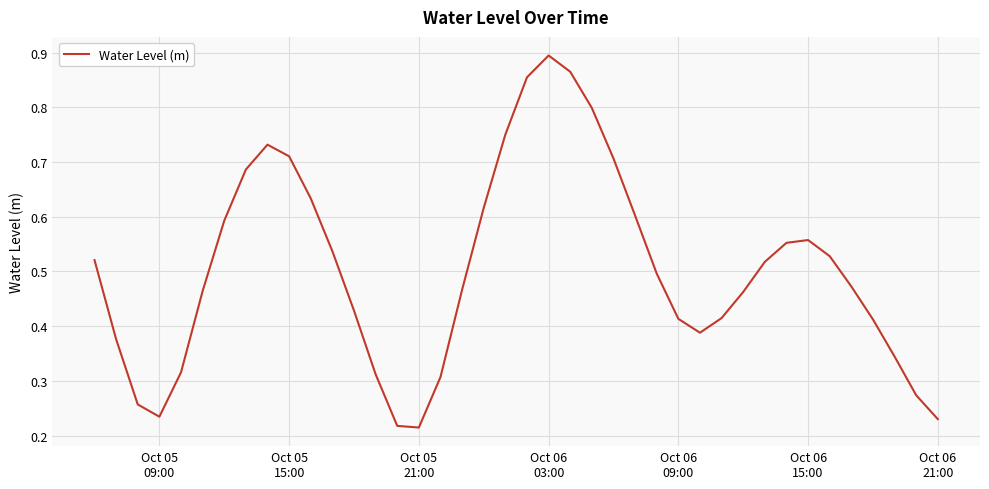

How many interior local valleys (lower than both neighbors) does the data have?

3